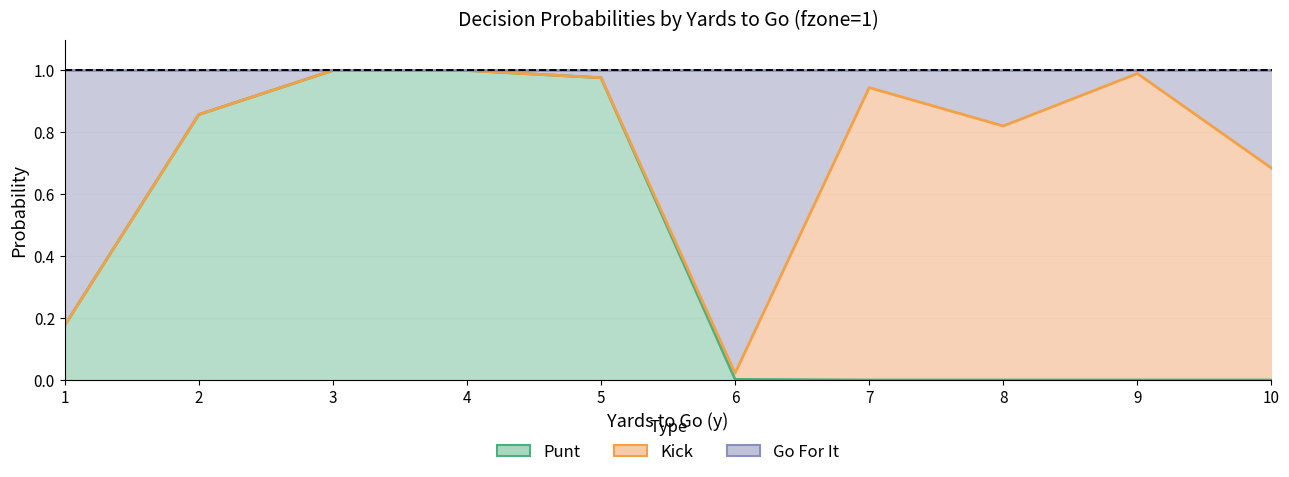

True or false: punt has a value of 0.0 at 9.

True